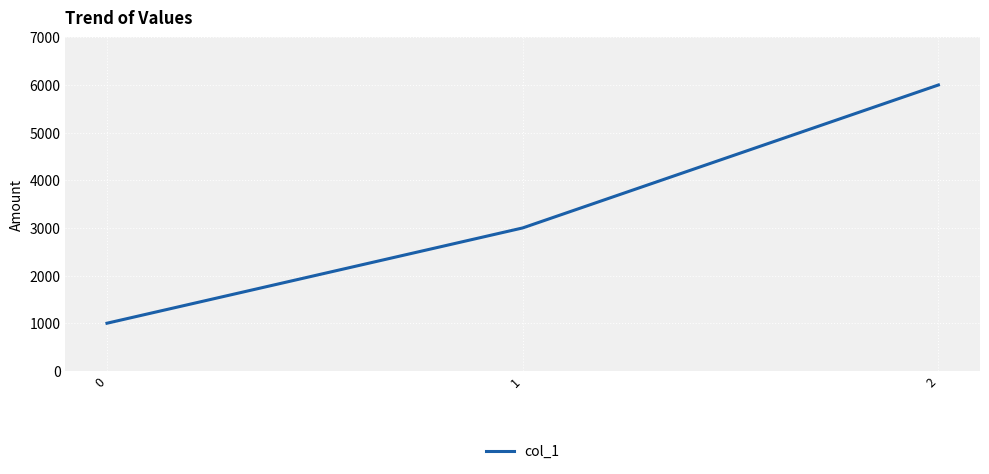

Which label corresponds to the largest value in the chart?

2